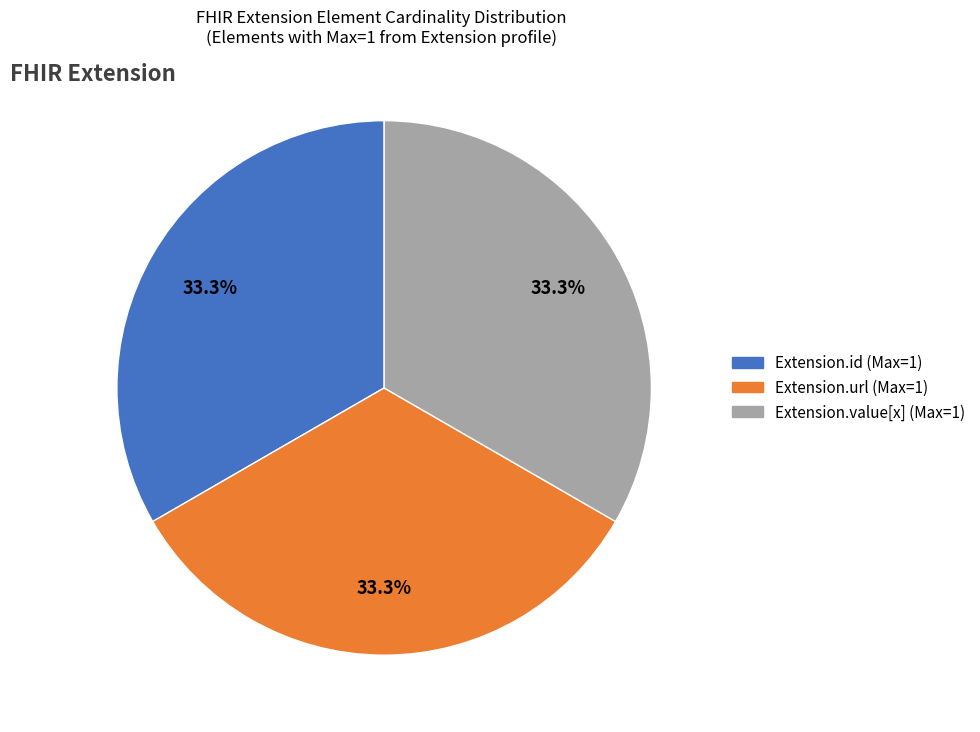

Does any single category account for the majority?

No